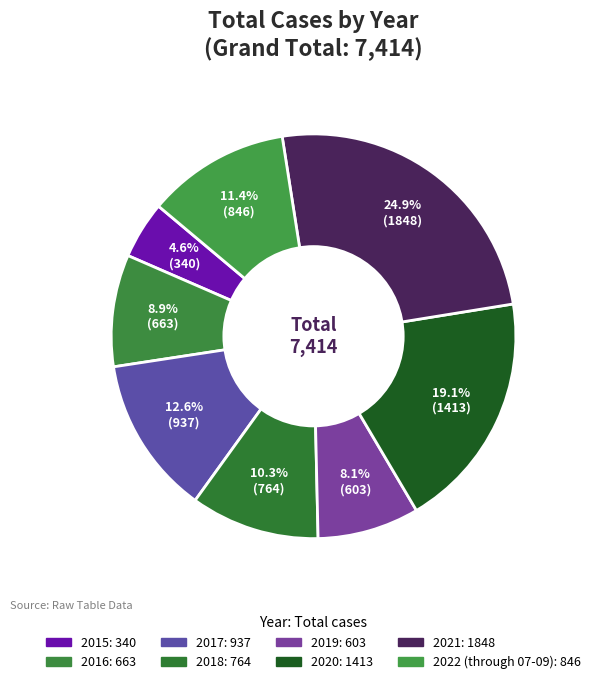

How many slices are in this pie chart?

8